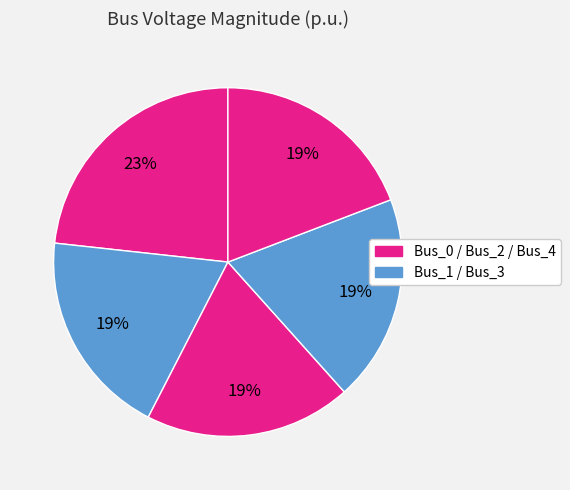

How many segments does this pie chart have?

5